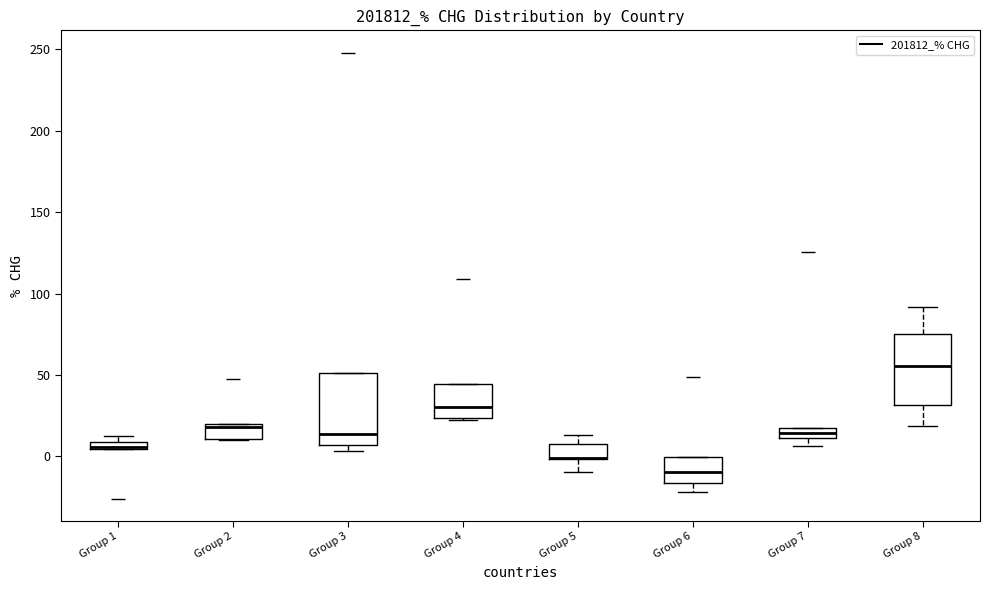

Where is the lower edge of the box for Group 2 on the y-axis? The values are not printed on the chart, so give them approximately, as read against the axis.

10